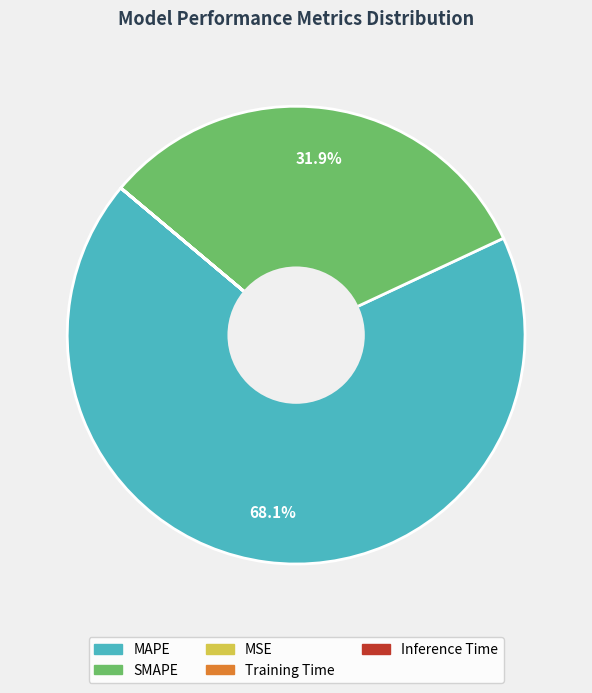

What percentage is NOT represented by SMAPE?

68.1%